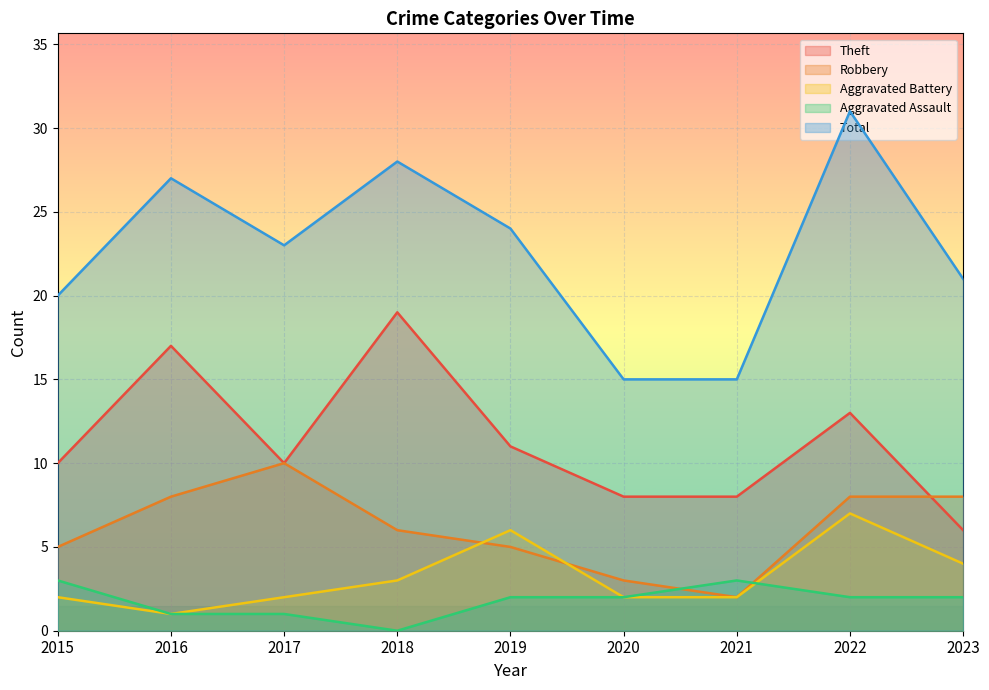

True or false: Total and Robbery intersect in this chart.

False